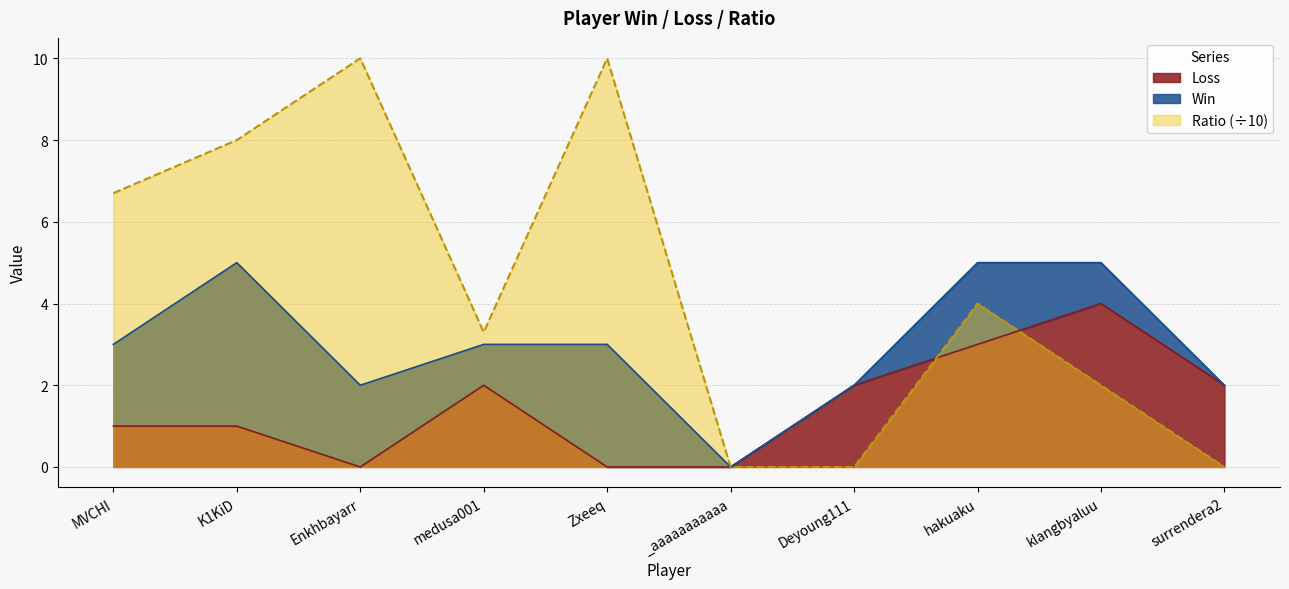

Is it true that Ratio (÷10) equals 6.7 at MVCHI?

True